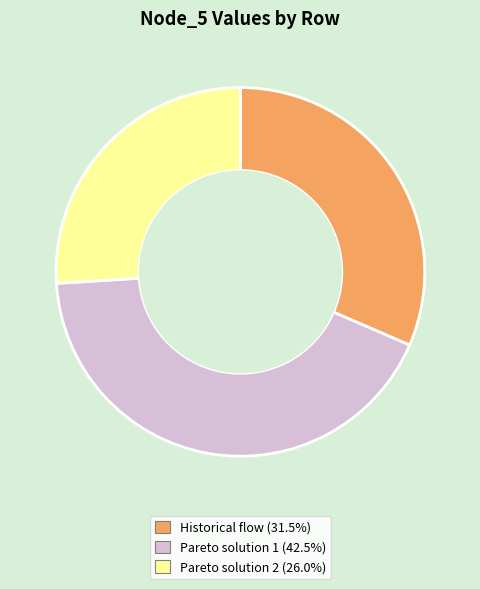

The Pareto solution 1 slice represents 37% of the pie. True or false?

False